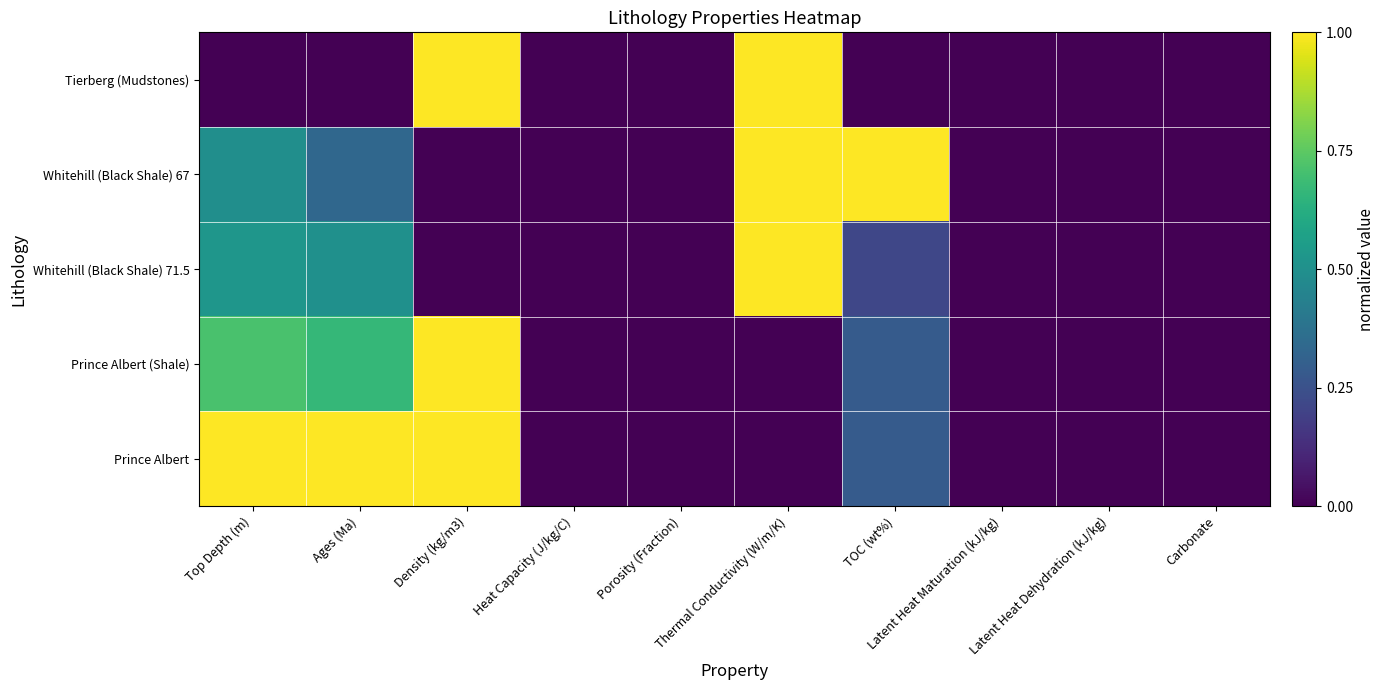

Between Density (kg/m3) and Thermal Conductivity (W/m/K), which series saw the biggest shift?

Whitehill (Black Shale) 67